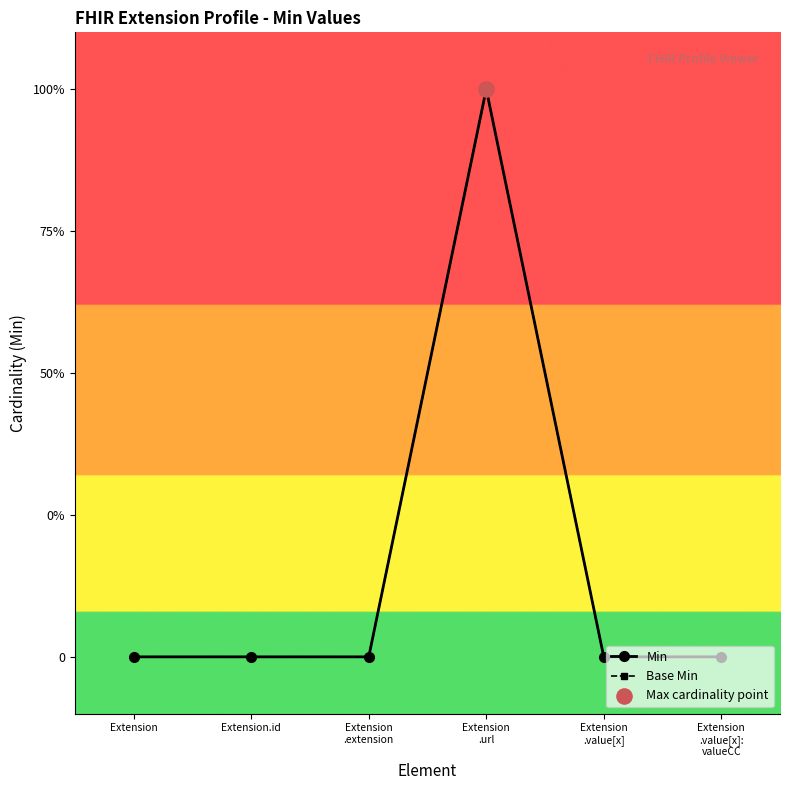

Does the chart have visible grid lines?

No